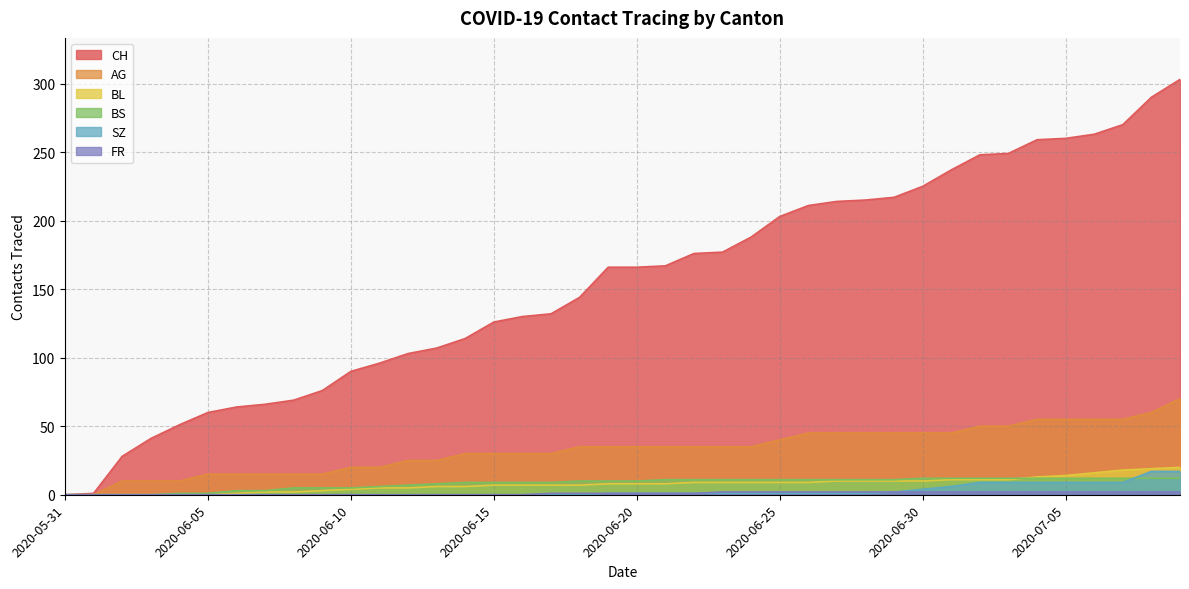

What is the value of the FR point at the 33rd from the left?

2